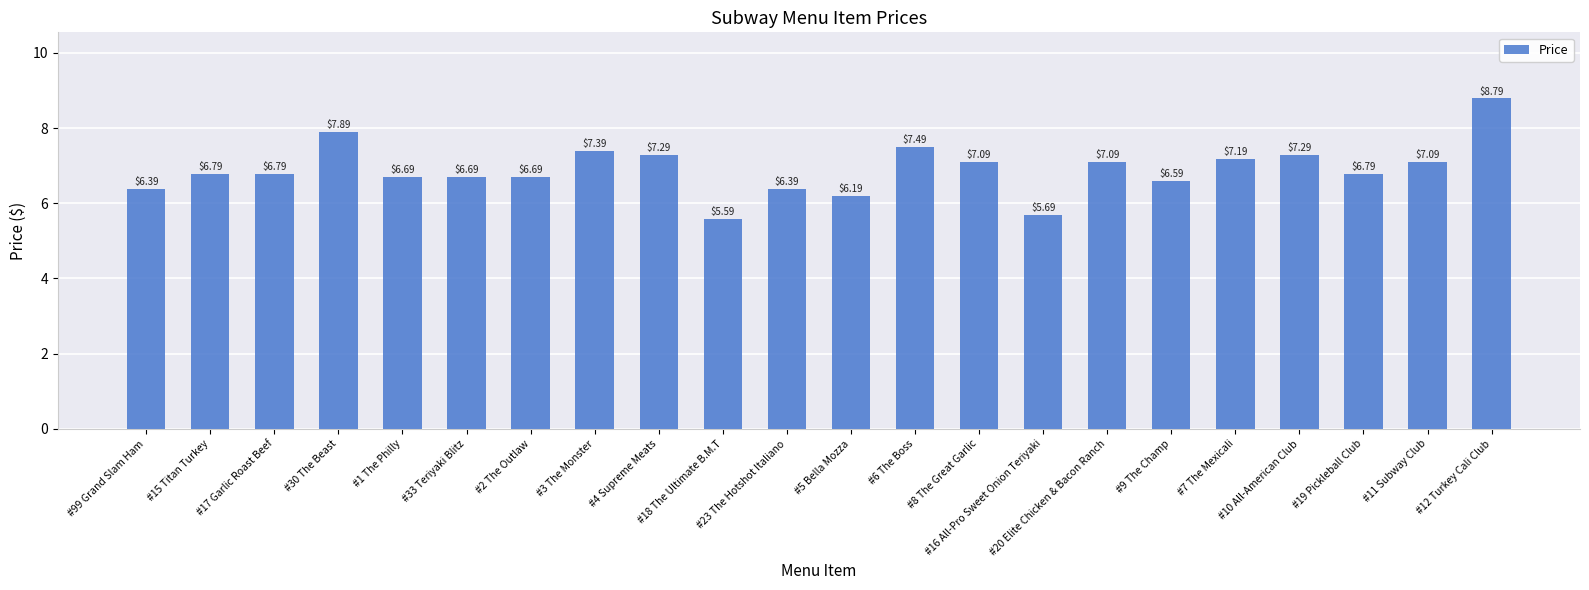

What is the minimum value shown in the chart?

5.6